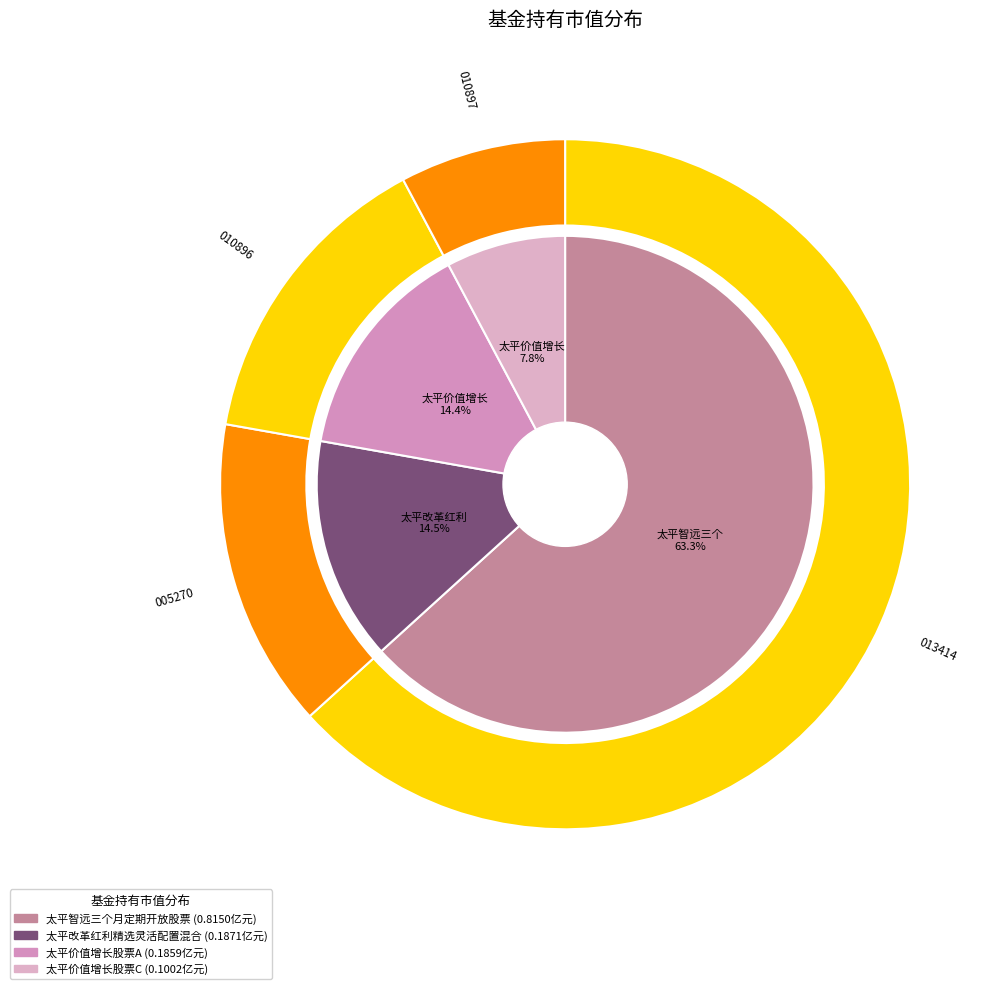

The 太平改革红利精选灵活配置混合 slice represents 25% of the pie. True or false?

False